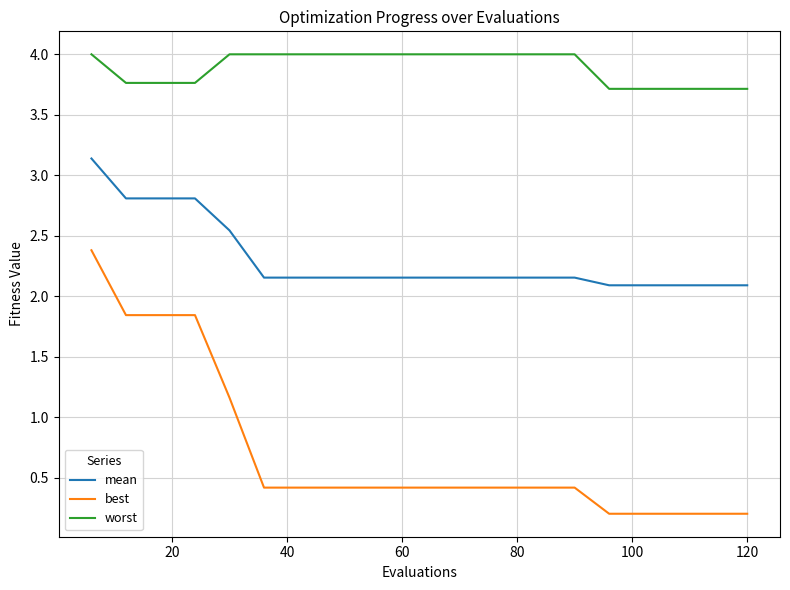

What is the sum of all worst values?

77.9